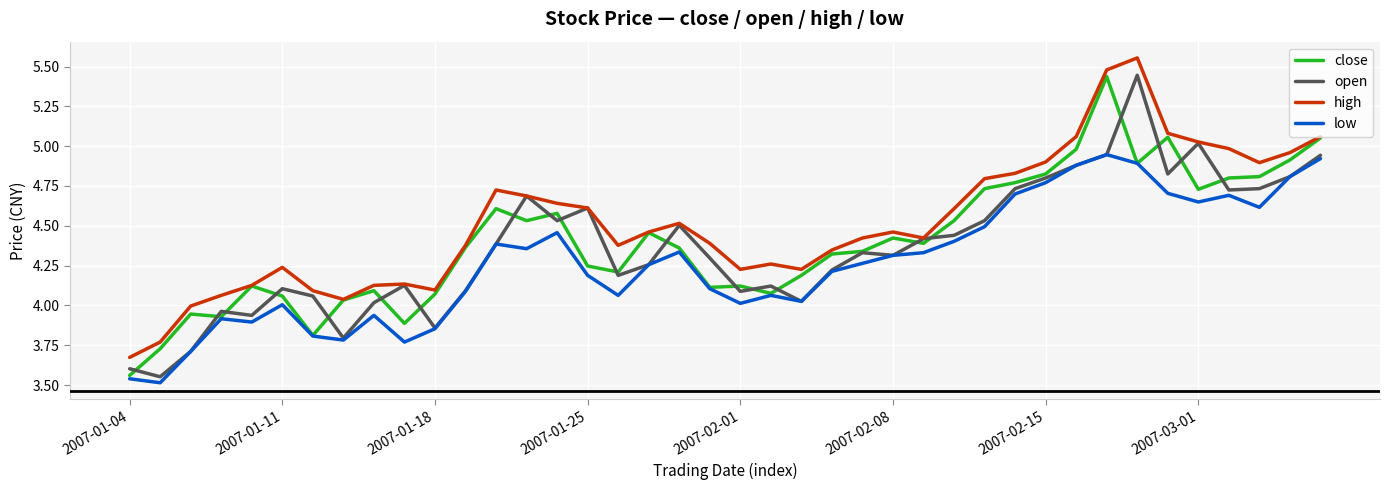

Which series has the largest total across all categories?

high